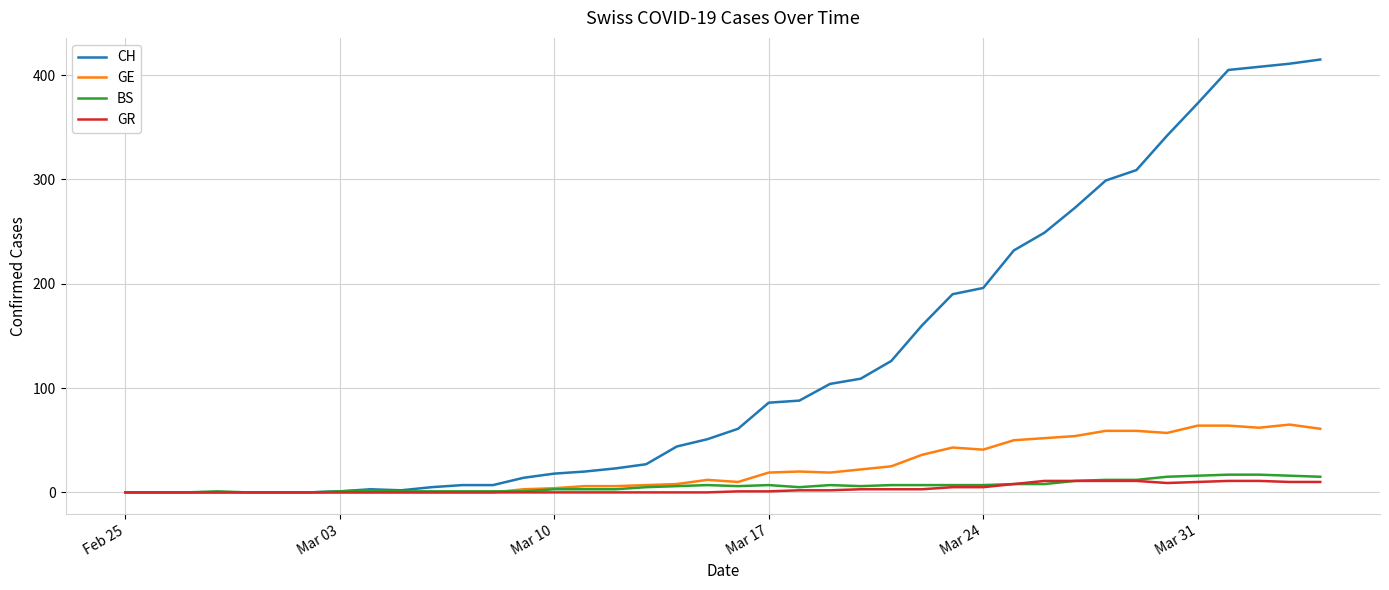

What is the average value of the BS series?

6